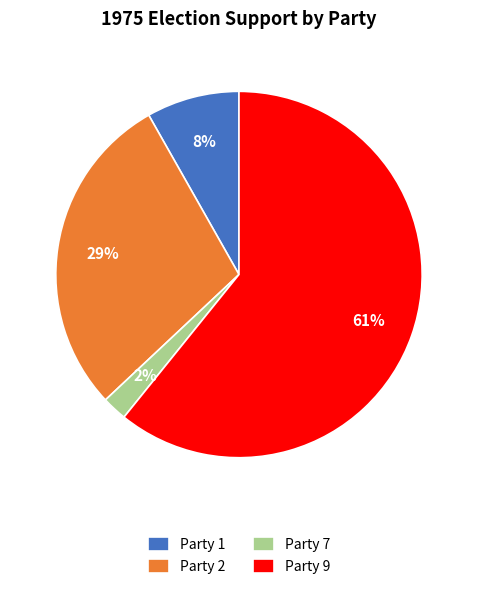

Which category has the biggest portion of the pie?

Party 9